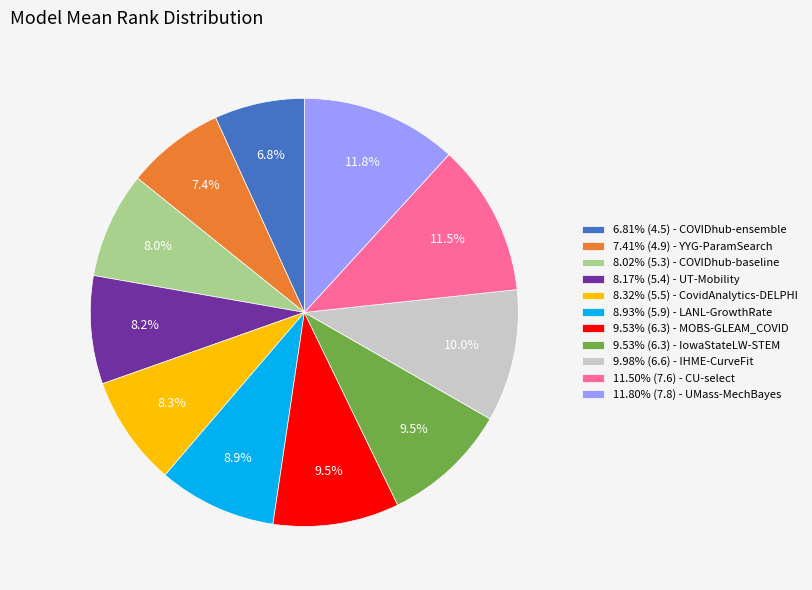

Approximately how many times larger is the value at 8.02% (5.3) - COVIDhub-baseline compared to 11.80% (7.8) - UMass-MechBayes?

0.7